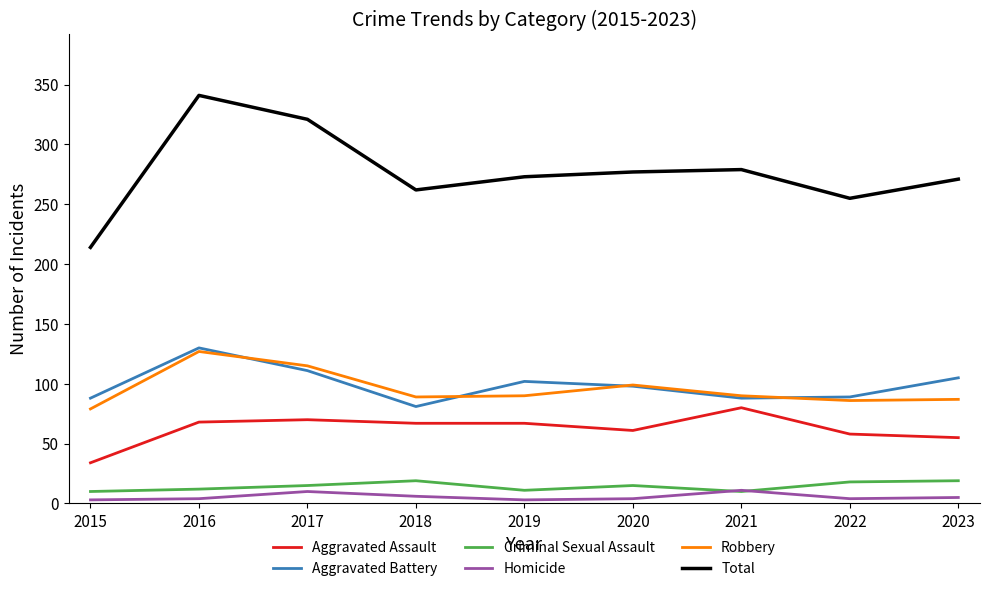

Which category has the highest value in the Aggravated Battery series?

2016